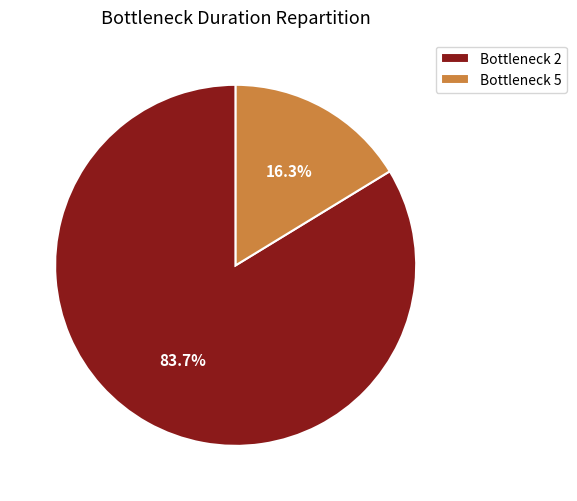

To the nearest percent, what is the average slice percentage?

50%